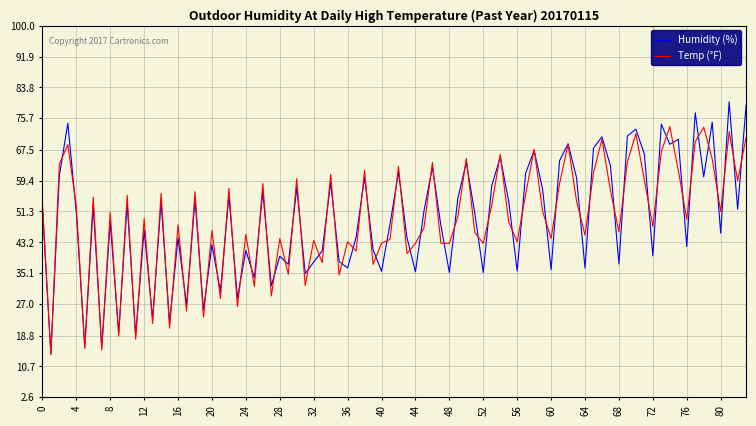

What is the maximum value shown in the chart?

80.0